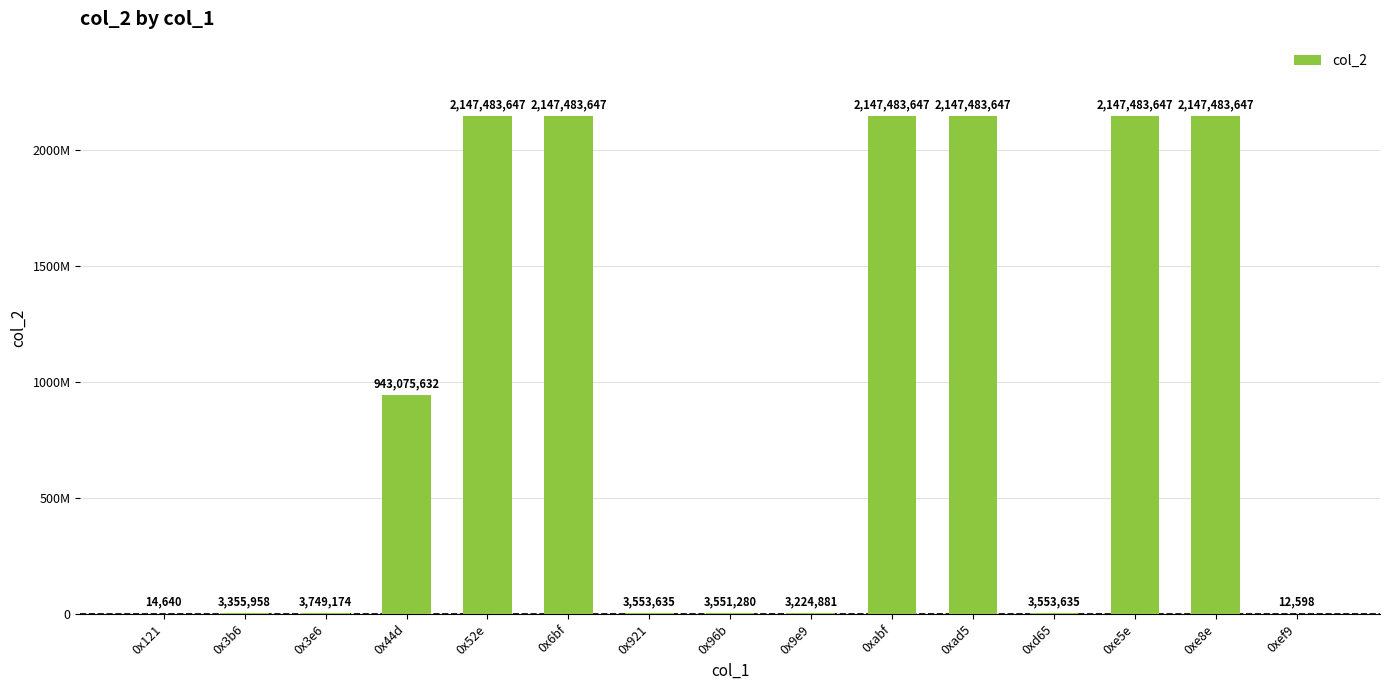

List the labels in order of value, largest first.

0x52e, 0x6bf, 0xabf, 0xad5, 0xe5e, 0xe8e, 0x44d, 0x3e6, 0x921, 0xd65, 0x96b, 0x3b6, 0x9e9, 0x121, 0xef9